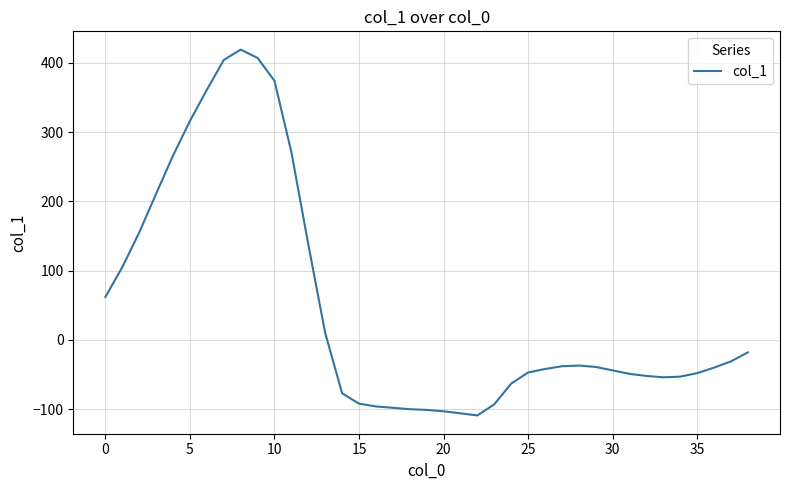

What is the maximum value shown in the chart?

419